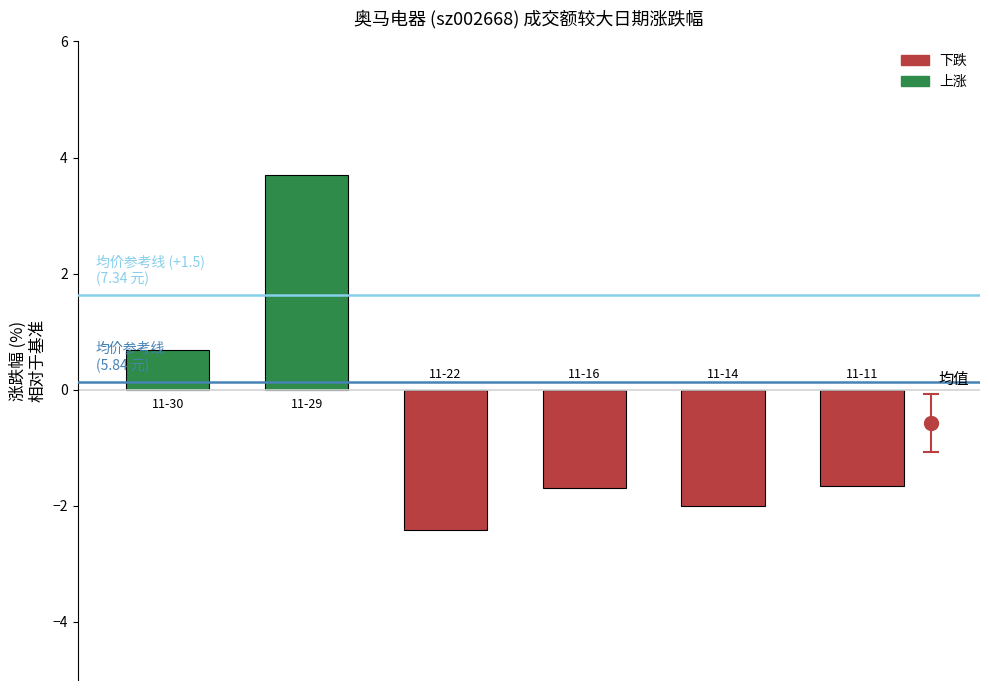

List the labels in order of 均价参考线(+1.5) value, largest first.

0, 1